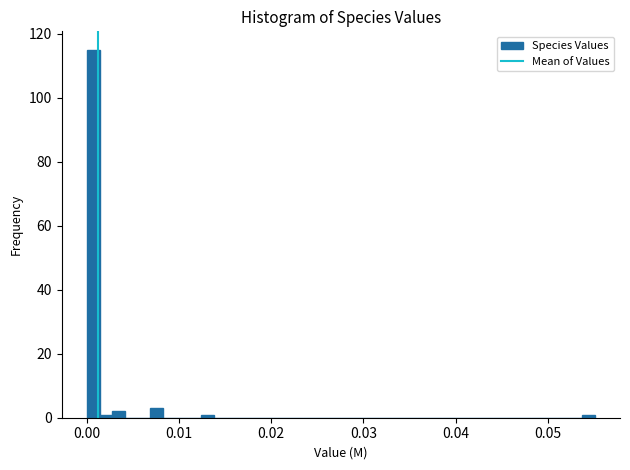

Read against the x-axis, roughly where is the centre of the tallest bar?

0.001